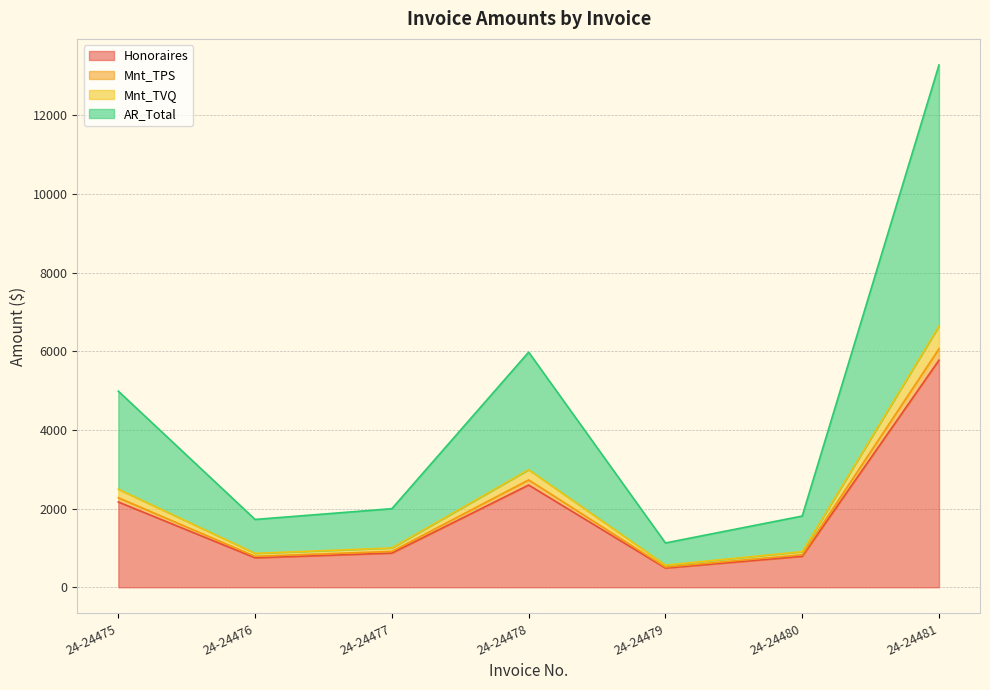

What is the total value across all series at 24-24477?

1998.3